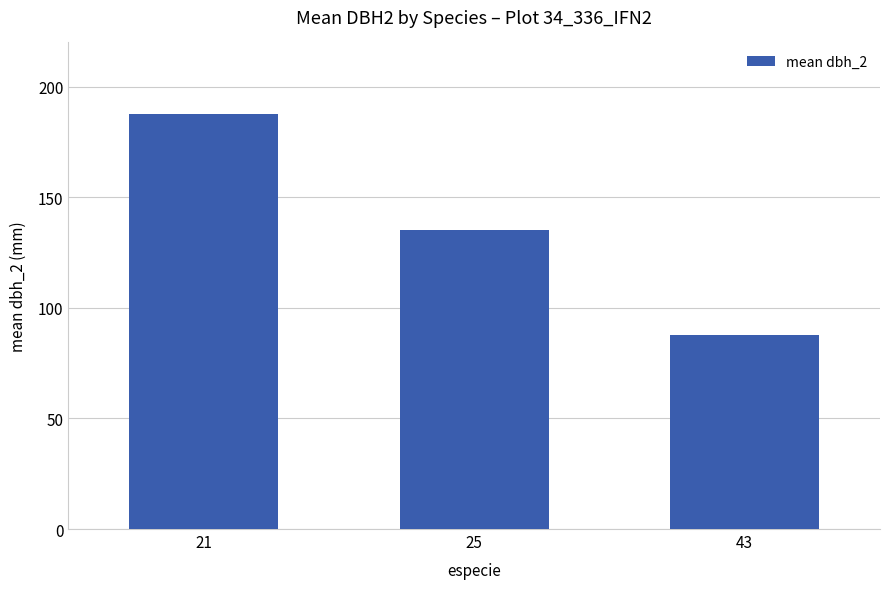

List the labels in order of value, largest first.

21, 25, 43